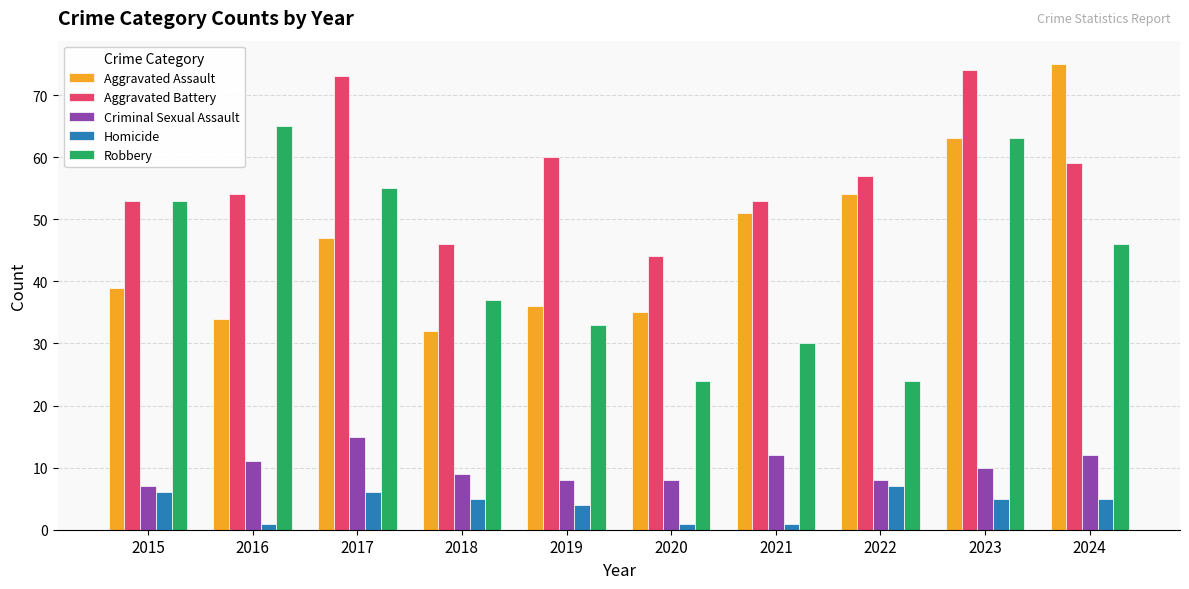

List the series in order of their peak value, highest first.

Aggravated Assault, Aggravated Battery, Robbery, Criminal Sexual Assault, Homicide